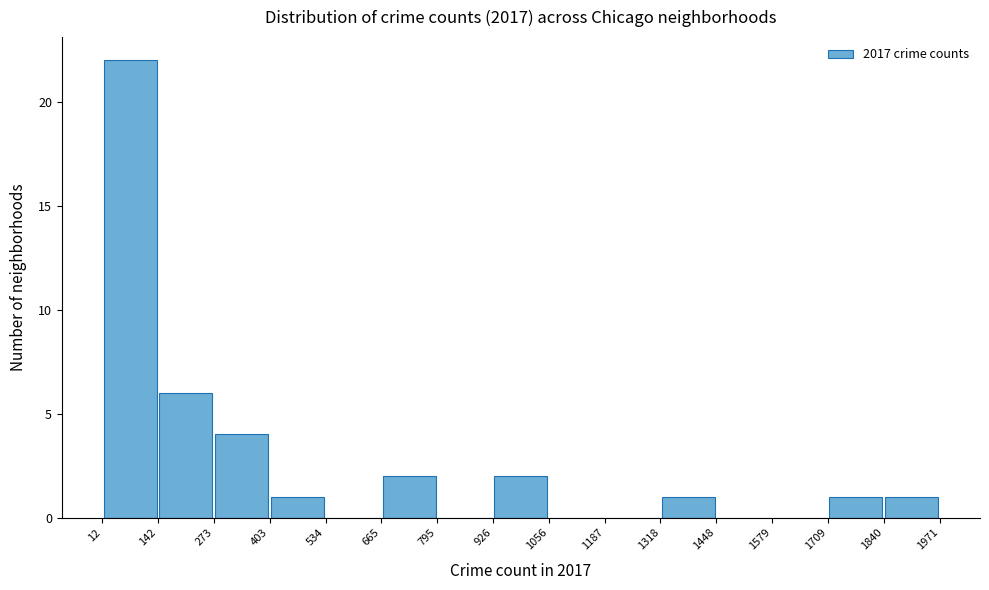

Reading left to right, transcribe this chart: for each bar, give the range it covers on the x-axis and its height. The values are not printed on the chart, so give them approximately, as read against the axis.

12 to 142: 22
142 to 273: 6
273 to 403: 4
403 to 534: 1
534 to 665: 0
665 to 795: 2
795 to 926: 0
926 to 1056: 2
1056 to 1187: 0
1187 to 1318: 0
1318 to 1448: 1
1448 to 1579: 0
1579 to 1709: 0
1709 to 1840: 1
1840 to 1971: 1